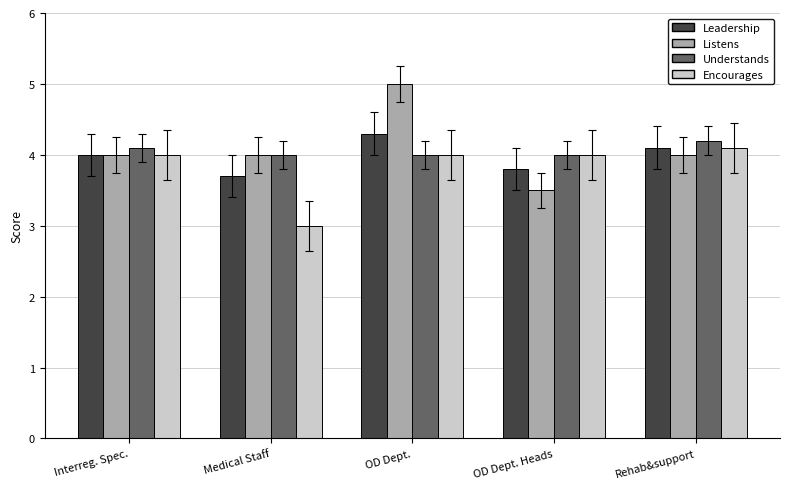

What is the smallest value displayed?

3.0